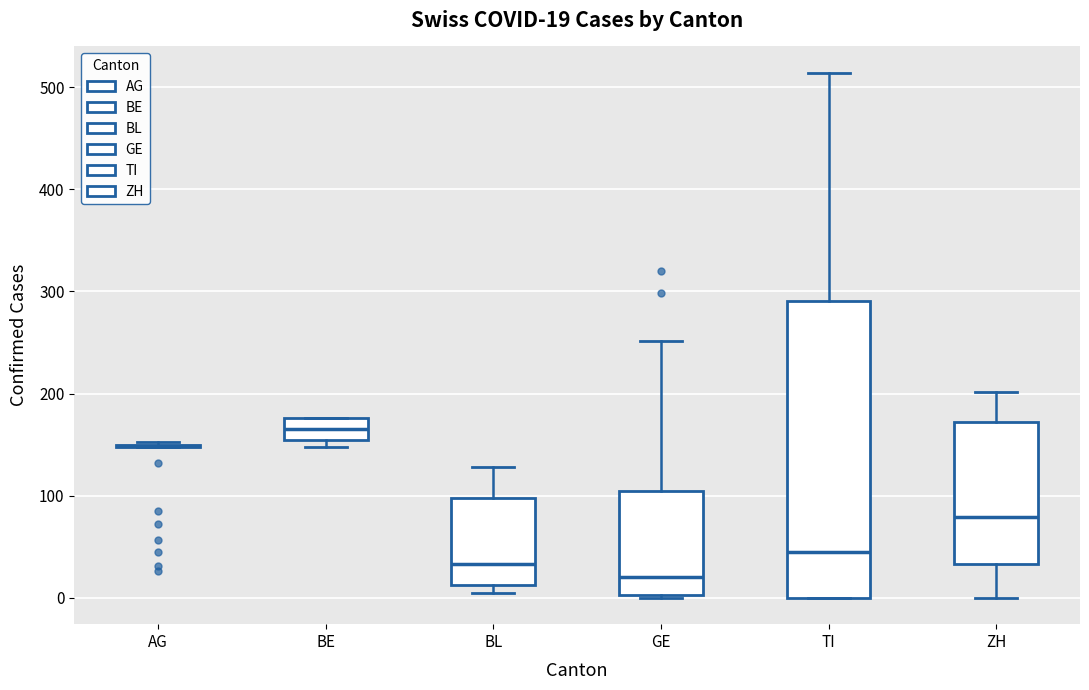

Comparing the boxes themselves (not the whiskers), which one is the tallest?

TI